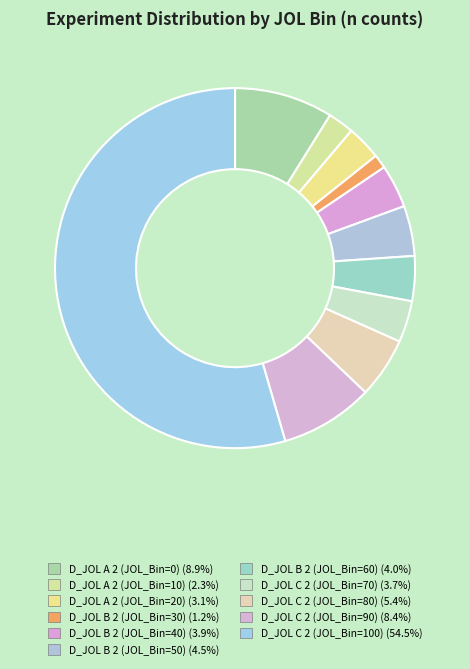

Count the number of slices in the pie.

11